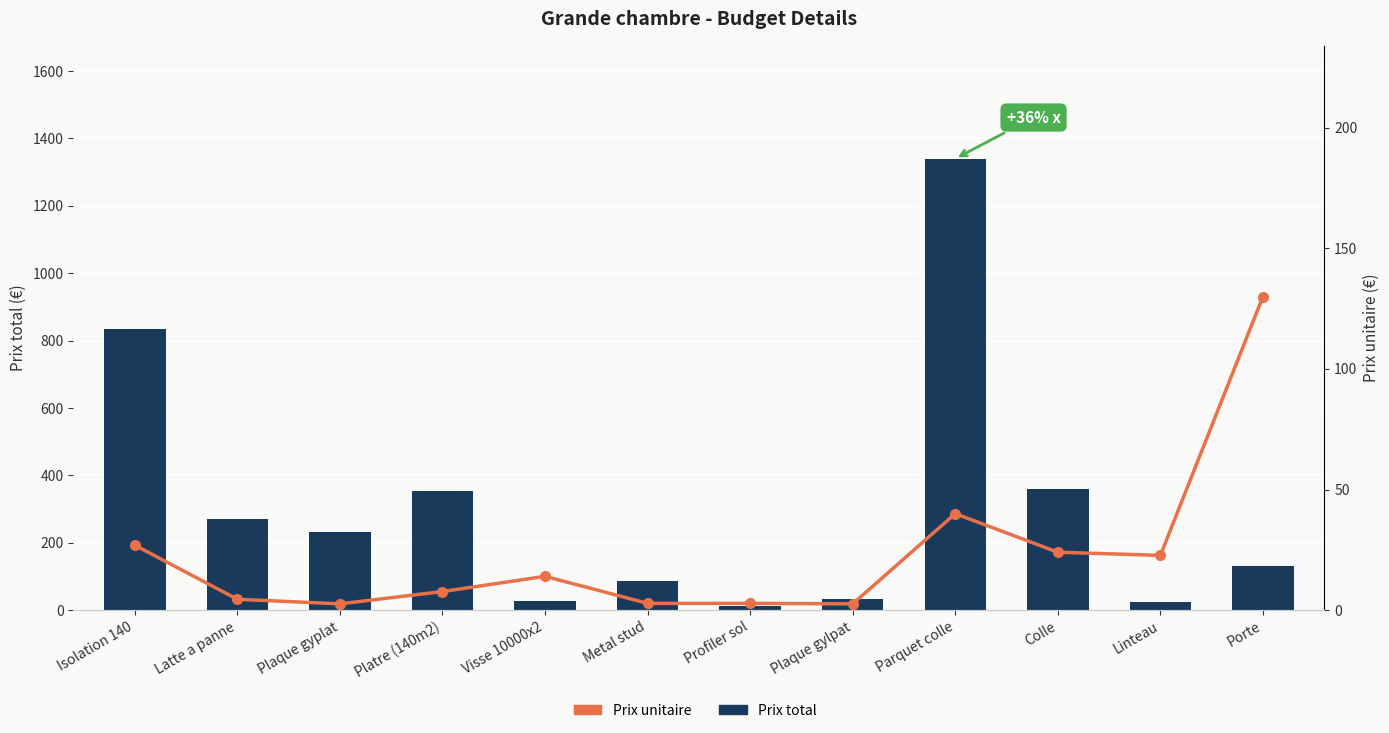

How many data points in Prix total are above 233?

6